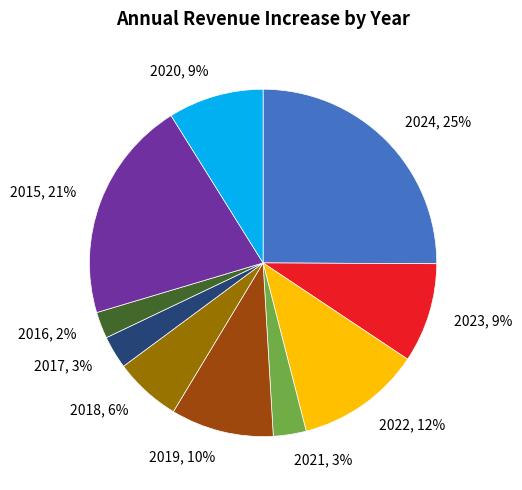

Is the sum of 2016, 2% and 2023, 9% greater than half?

No